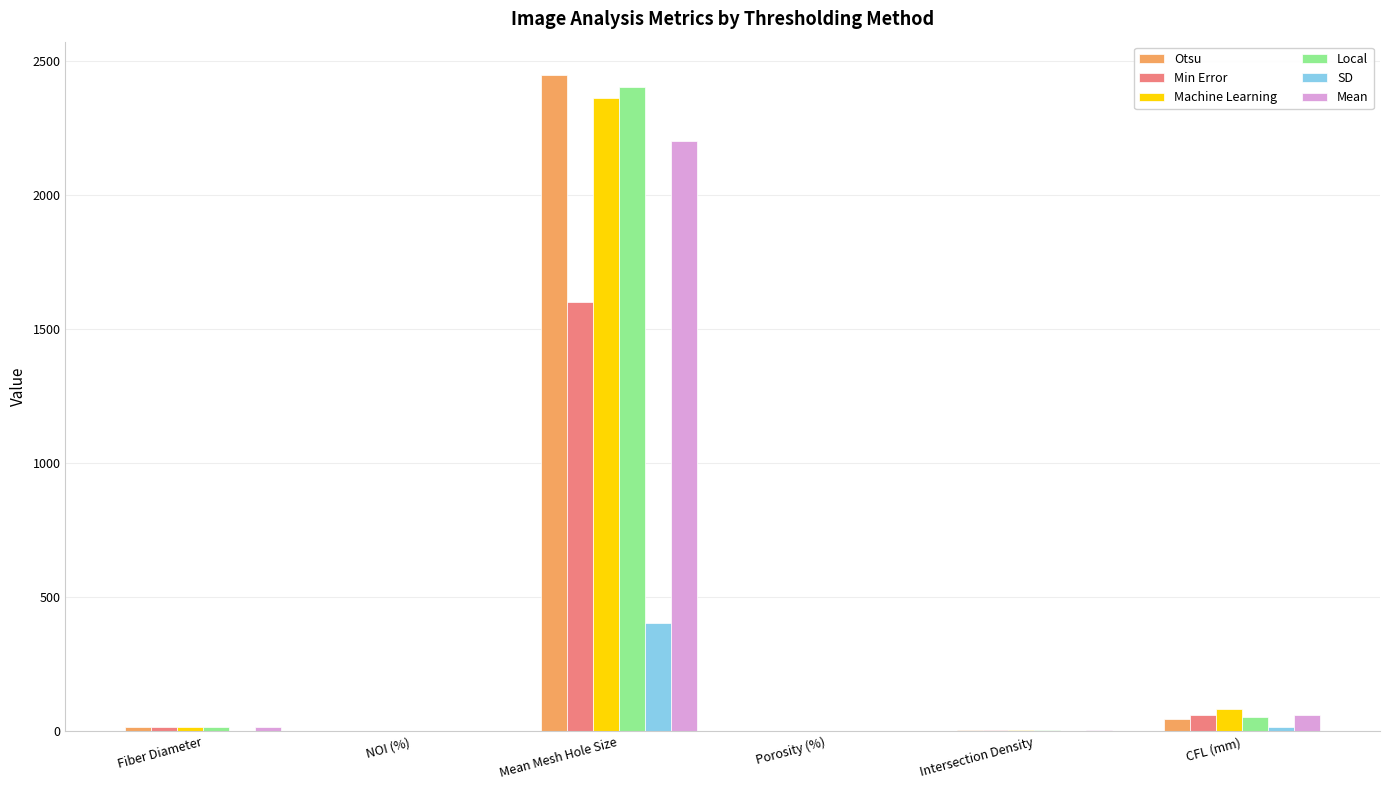

What is the sum of all Min Error values?

1682.9